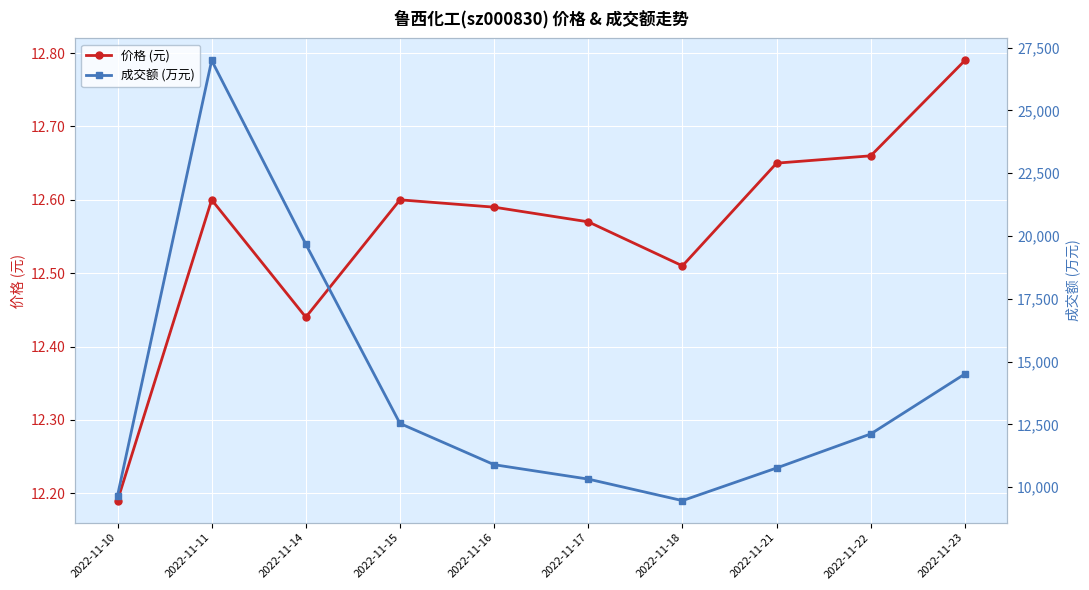

How many interior local peaks does the 成交额 (万元) series have?

1